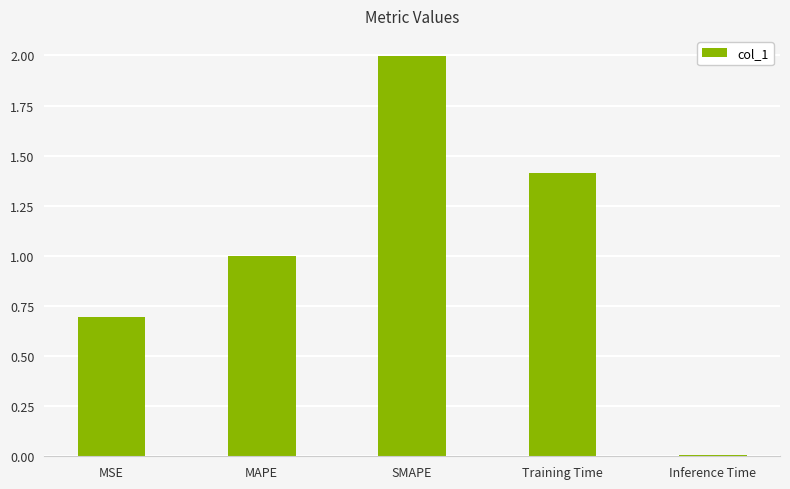

List the labels in order of value, largest first.

SMAPE, Training Time, MAPE, MSE, Inference Time